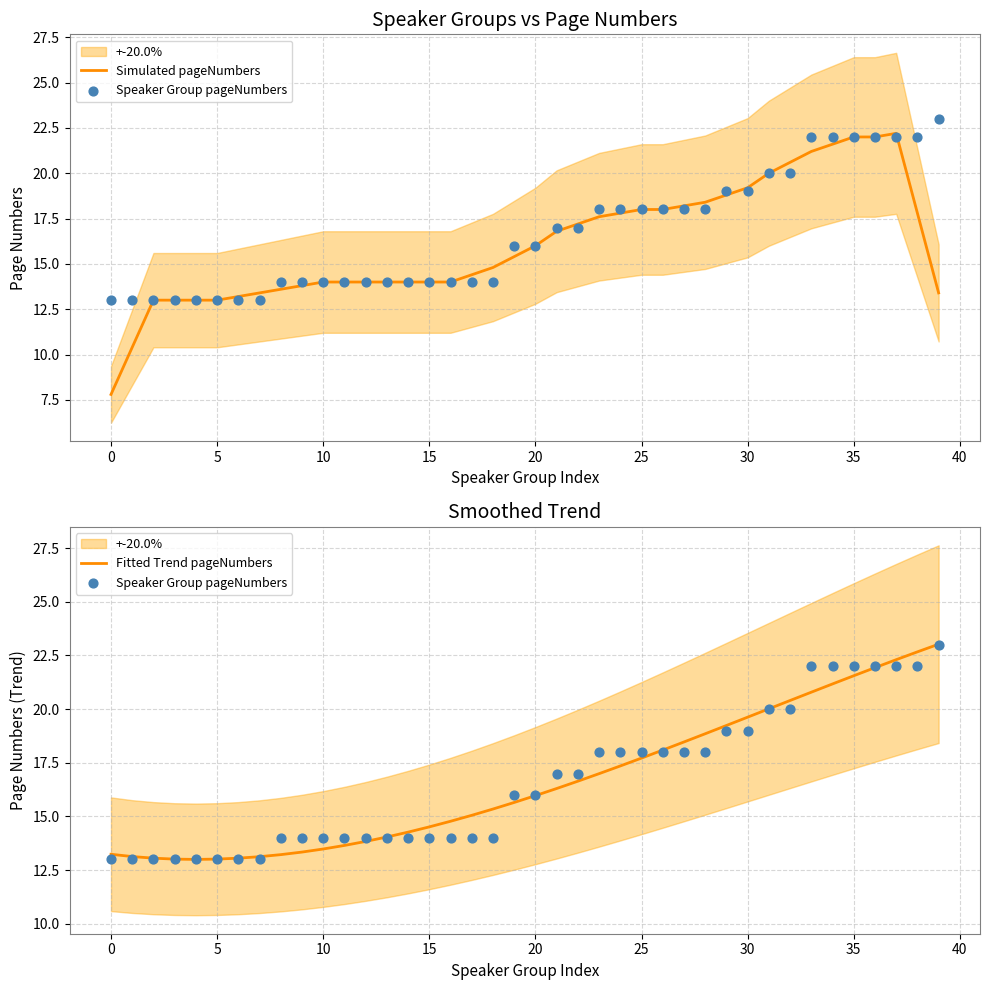

Is the value of Simulated pageNumbers at 19 greater than the value of Fitted Trend pageNumbers at 37?

No